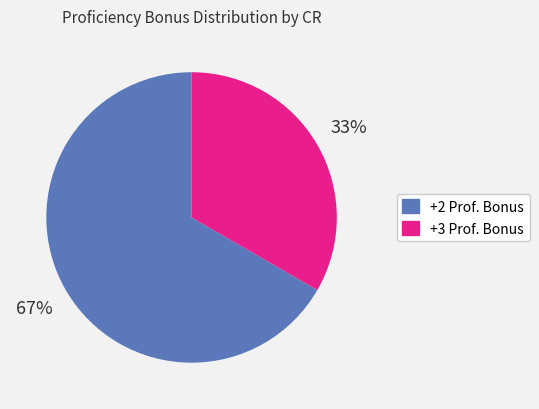

To the nearest percent, what is the average slice percentage?

50%